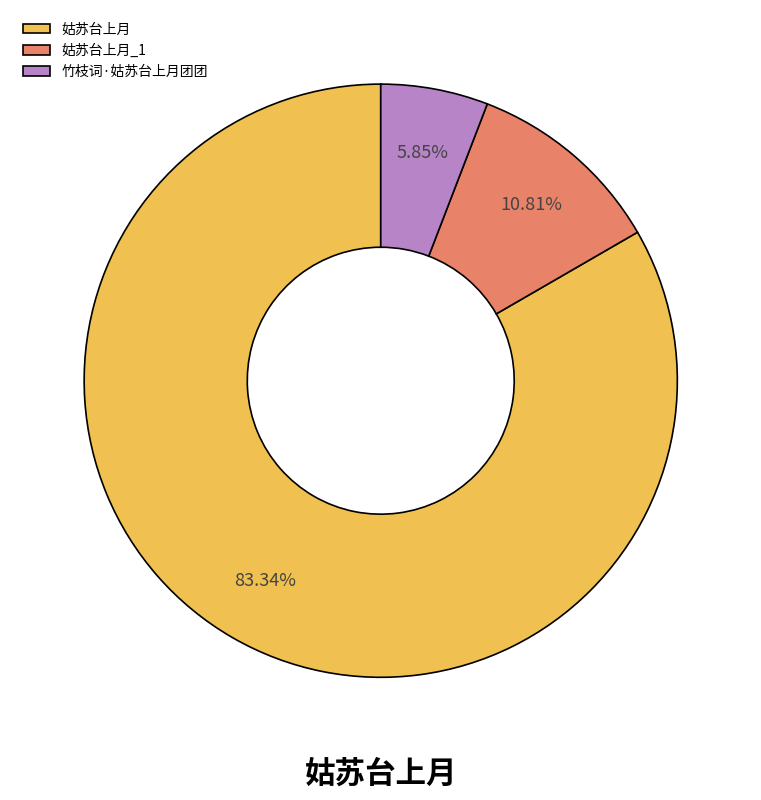

Is it true that 姑苏台上月 is 17% of the pie?

False